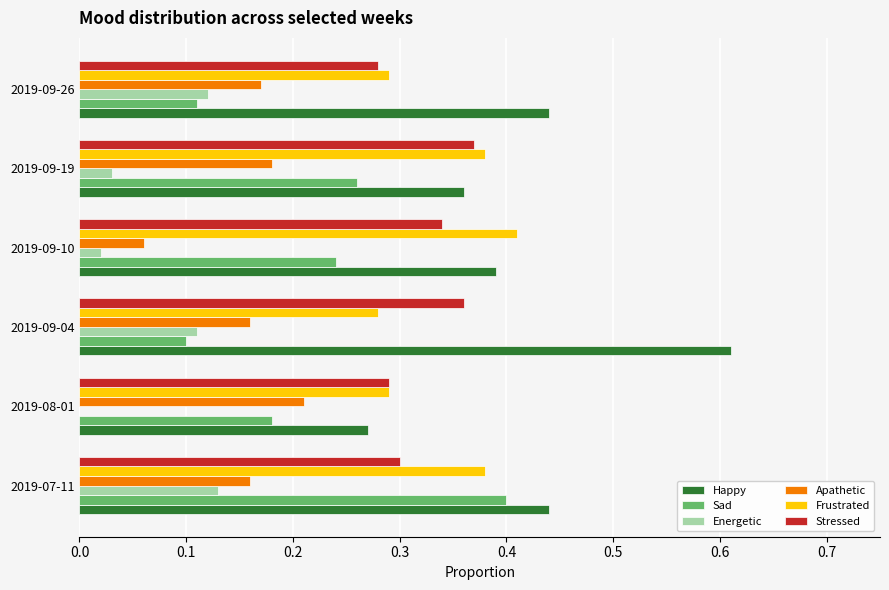

Which series has the largest total across all categories?

Happy